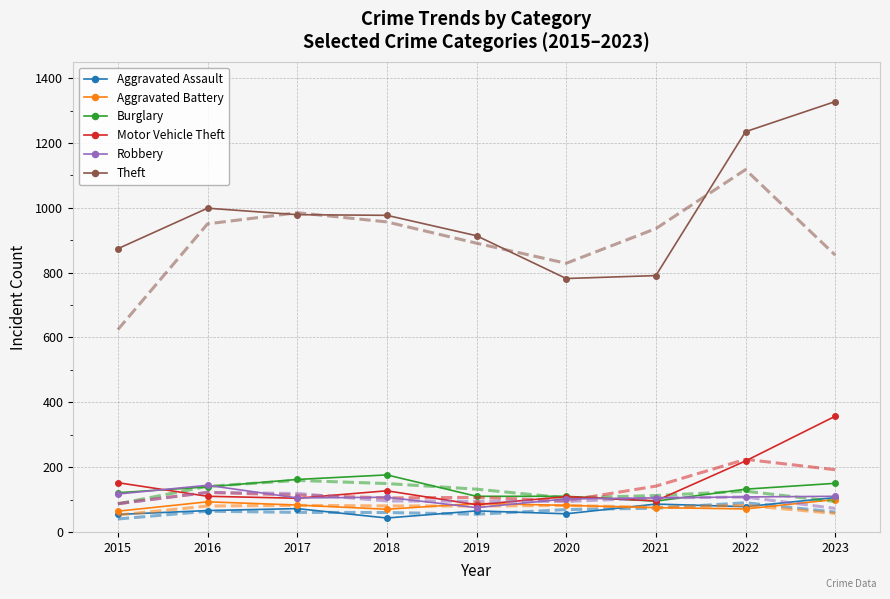

What are all the series names shown in the legend?

Aggravated Assault, Aggravated Battery, Burglary, Motor Vehicle Theft, Robbery, Theft